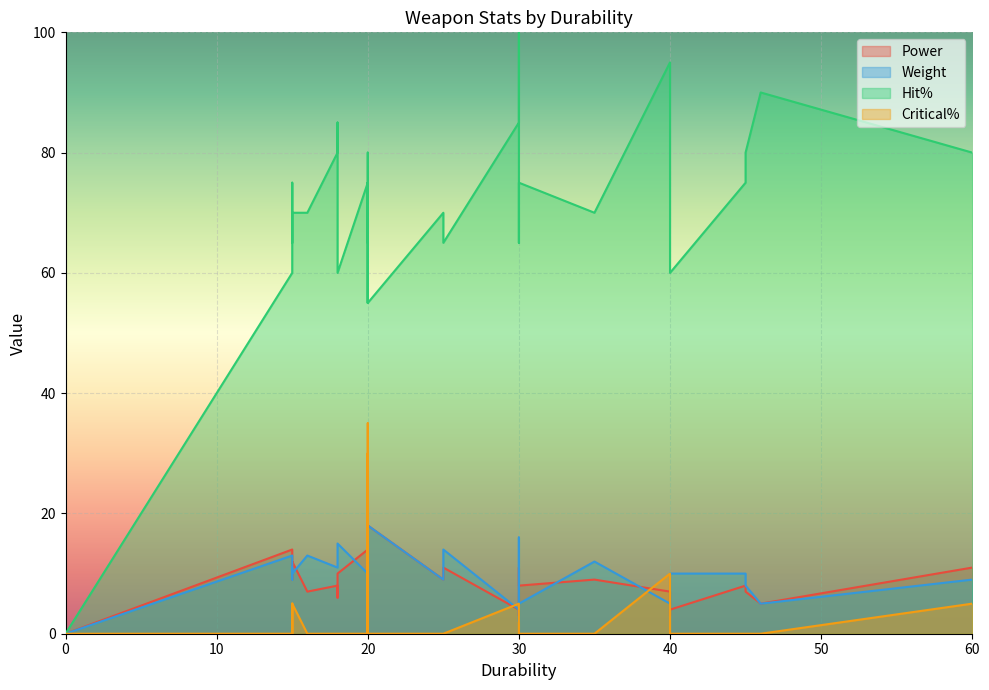

What is the difference between the second highest and second lowest values in the Critical% series?

30